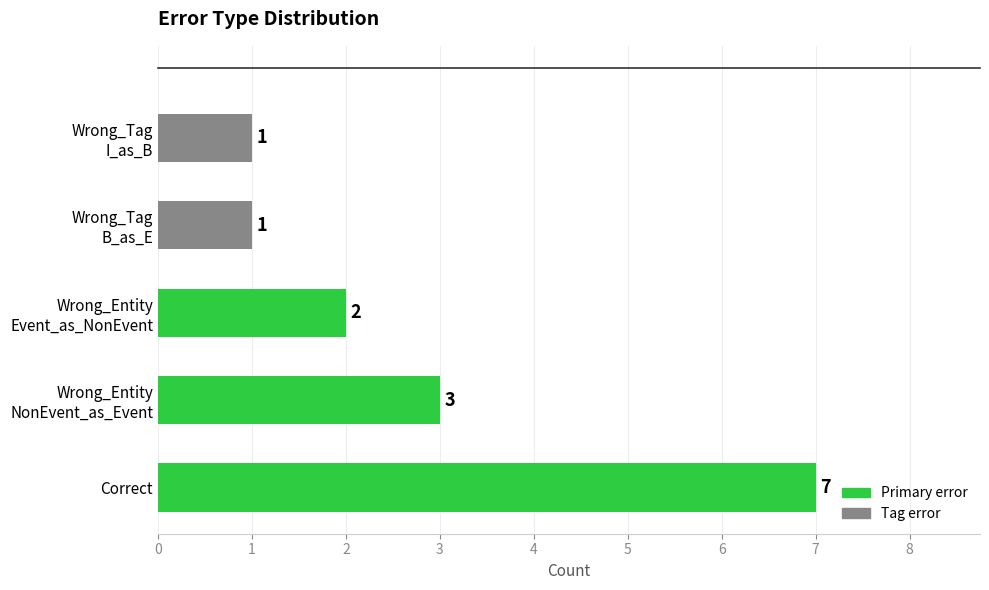

Which label corresponds to the largest value in the chart?

Correct